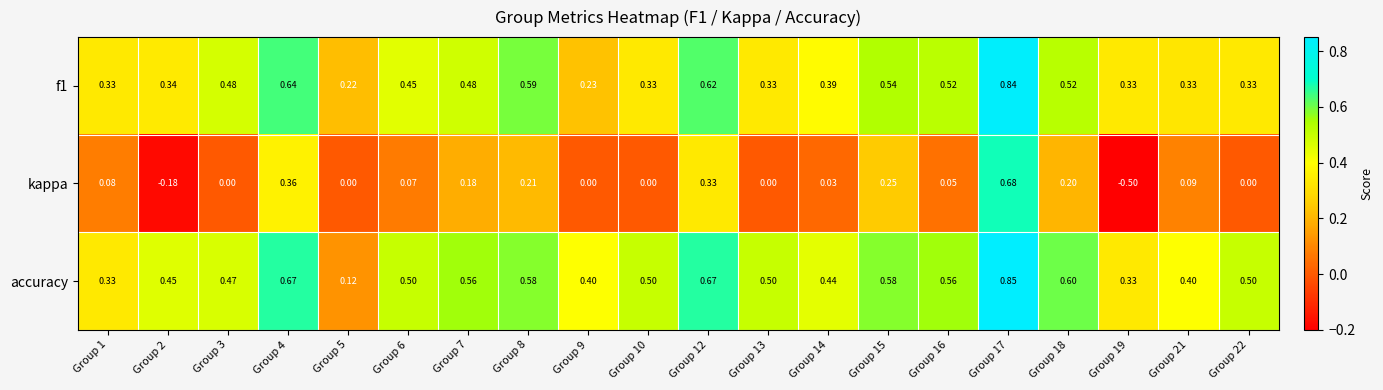

At Group 2, list the series in order from largest to smallest.

accuracy, f1, kappa